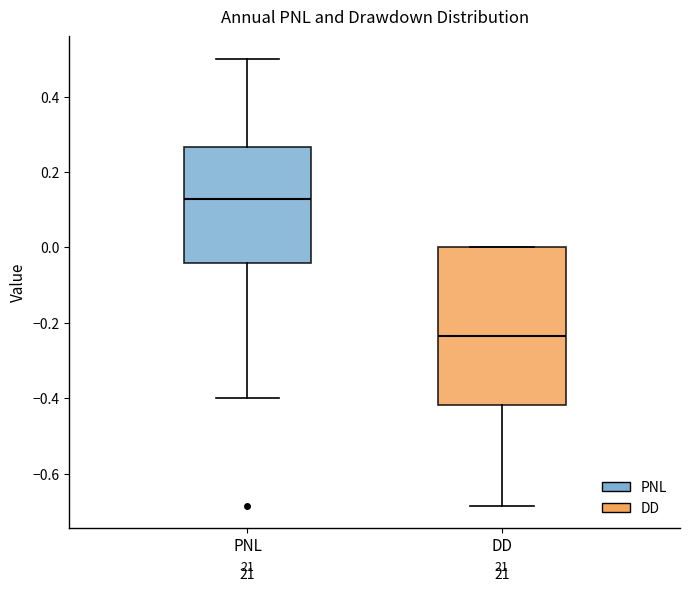

Which box has the highest median line?

PNL